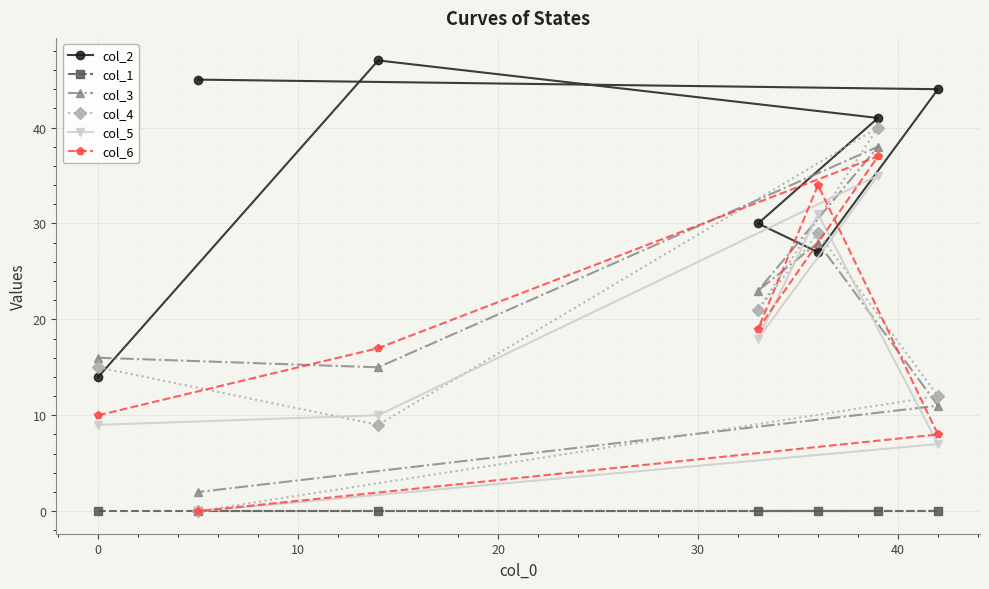

How many series are shown in this chart?

6